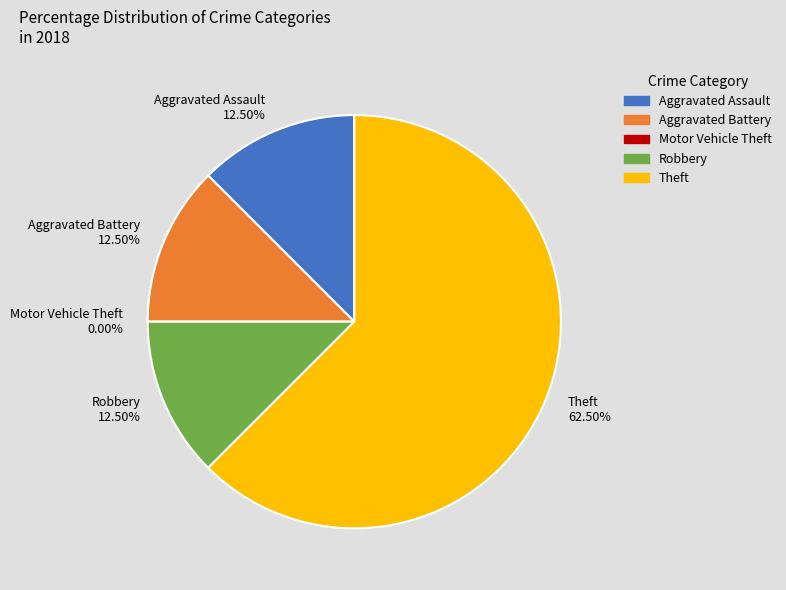

To the nearest percent, what is the combined percentage of Robbery and Aggravated Battery?

25%